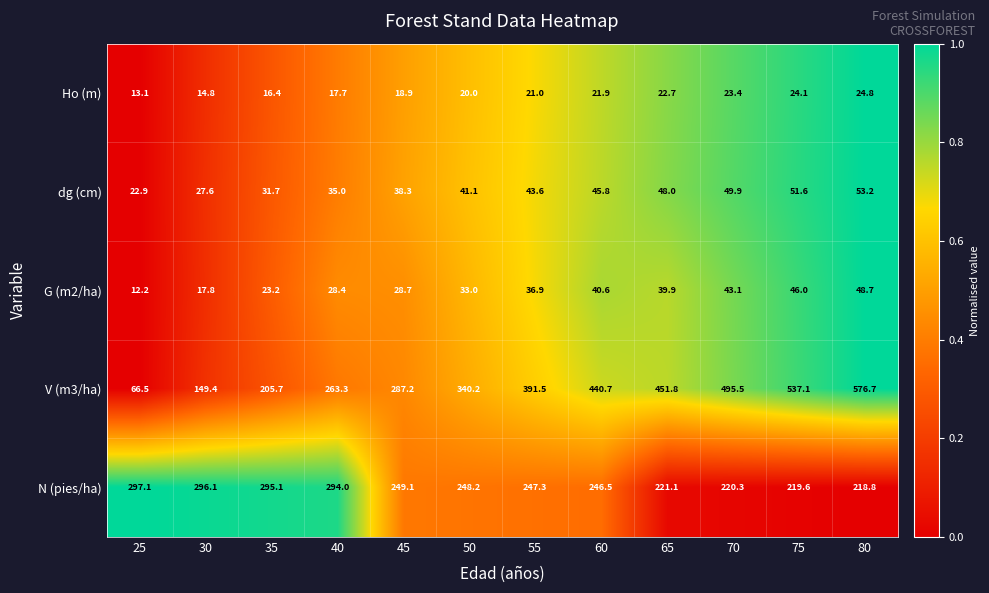

At 65, list the series in order from smallest to largest.

Ho (m), G (m2/ha), dg (cm), N (pies/ha), V (m3/ha)